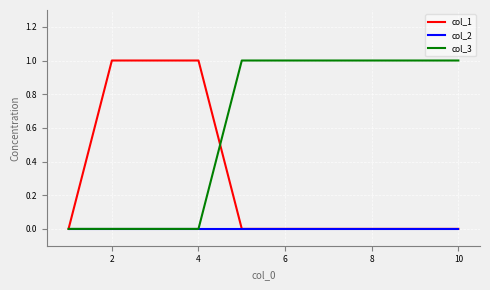

List the series in order of their overall mean, highest first.

col_3, col_1, col_2